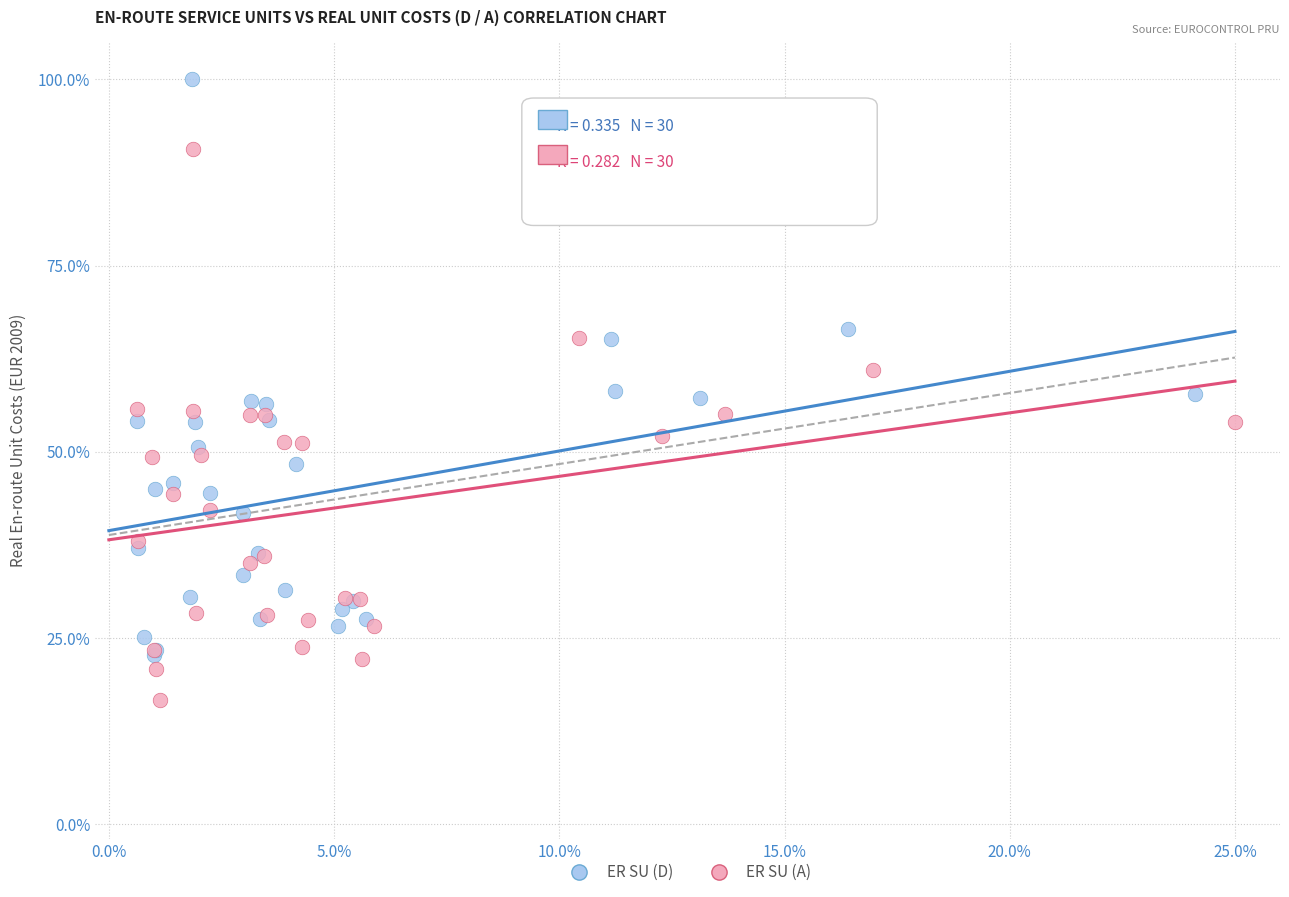

Which series contains the highest Y value?

ER SU (D)